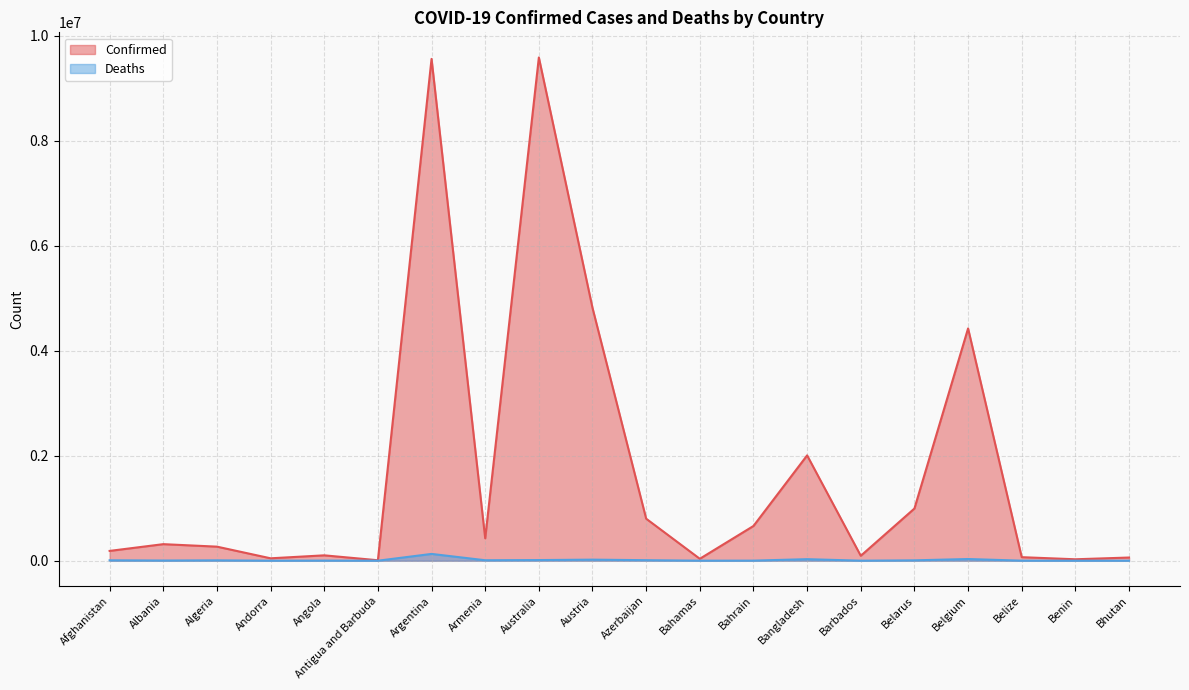

Which label corresponds to the largest value in the chart?

Australia